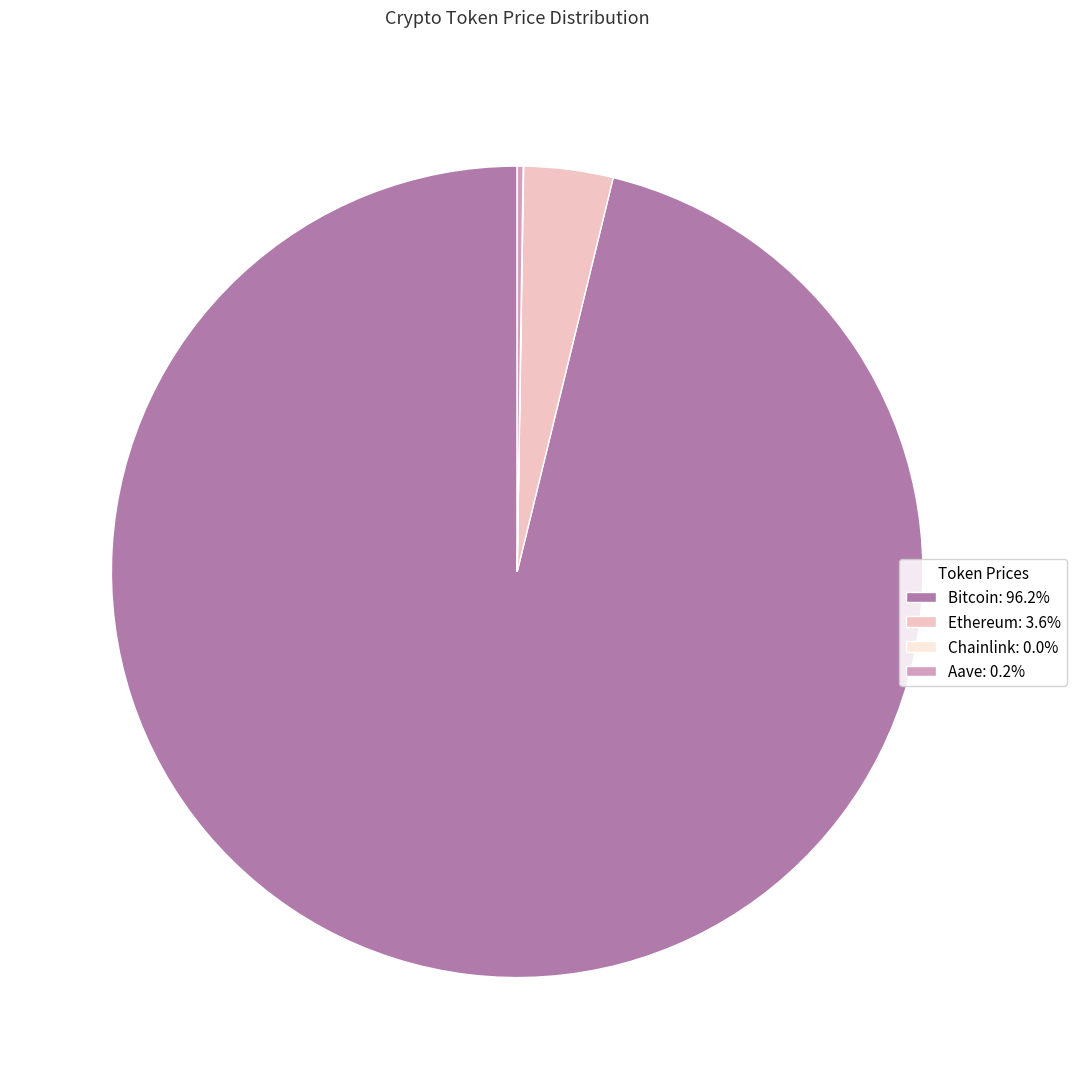

Between Bitcoin and Ethereum, which is larger?

Bitcoin